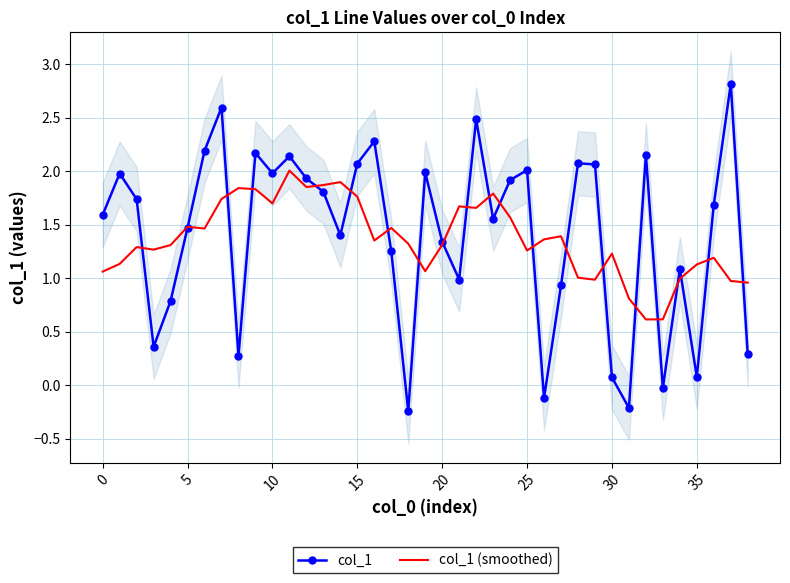

List the series in order of their peak value, highest first.

col_1, col_1 (smoothed)